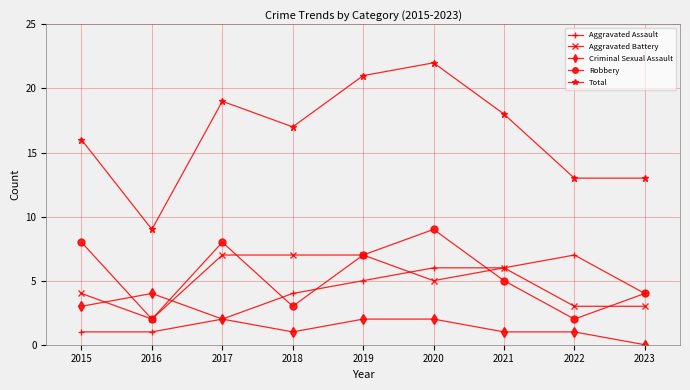

What is the average value of the Robbery series?

5